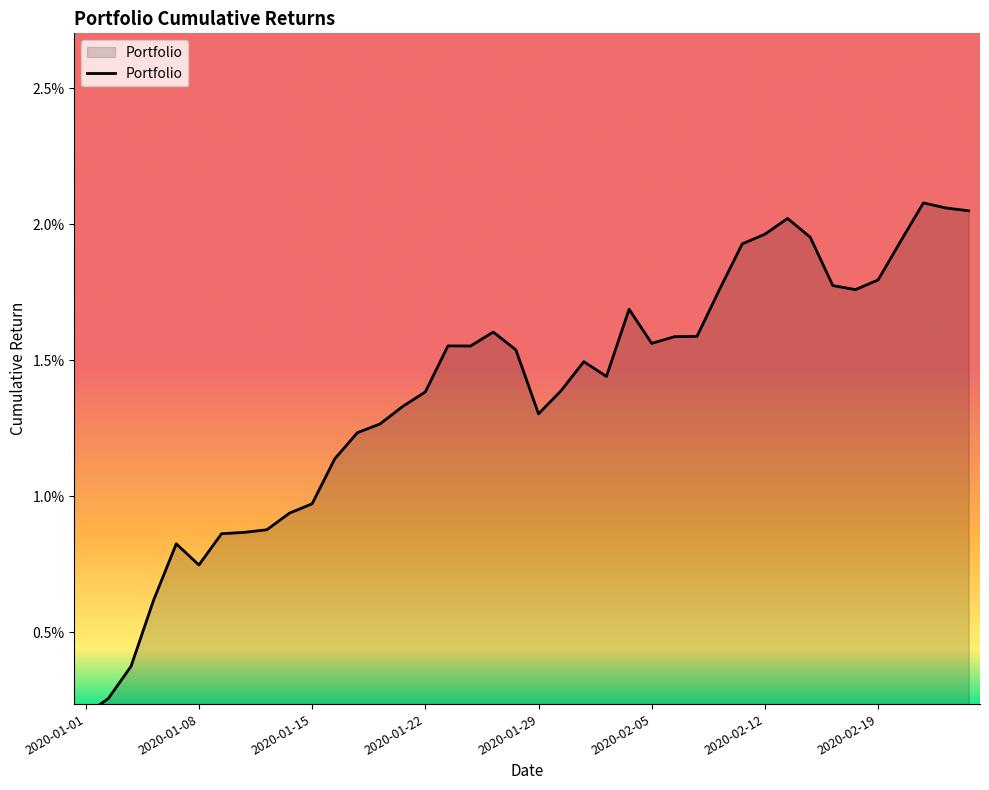

How many lines are shown in the chart?

1